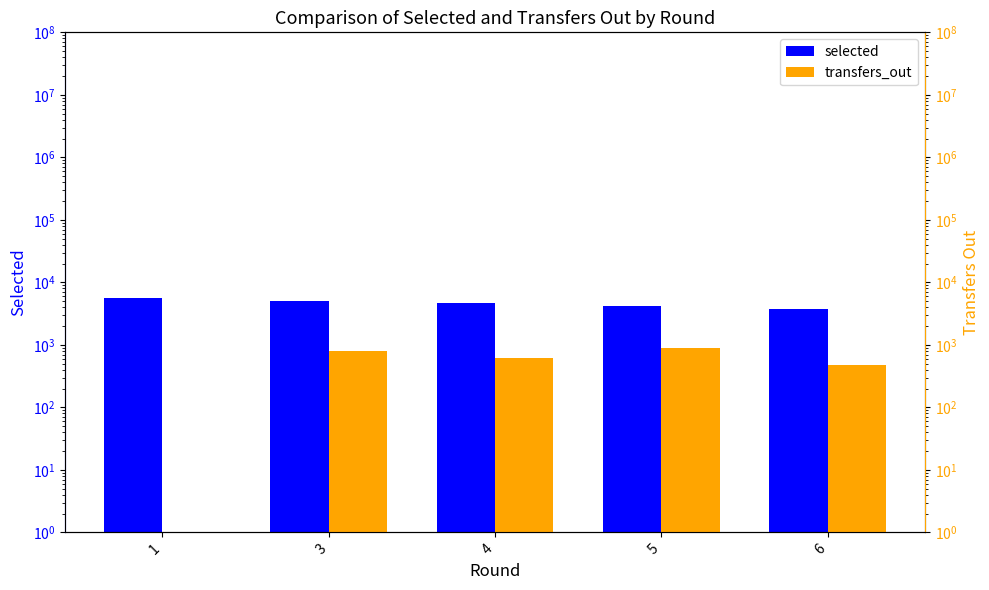

Which series has the largest range (max minus min)?

selected